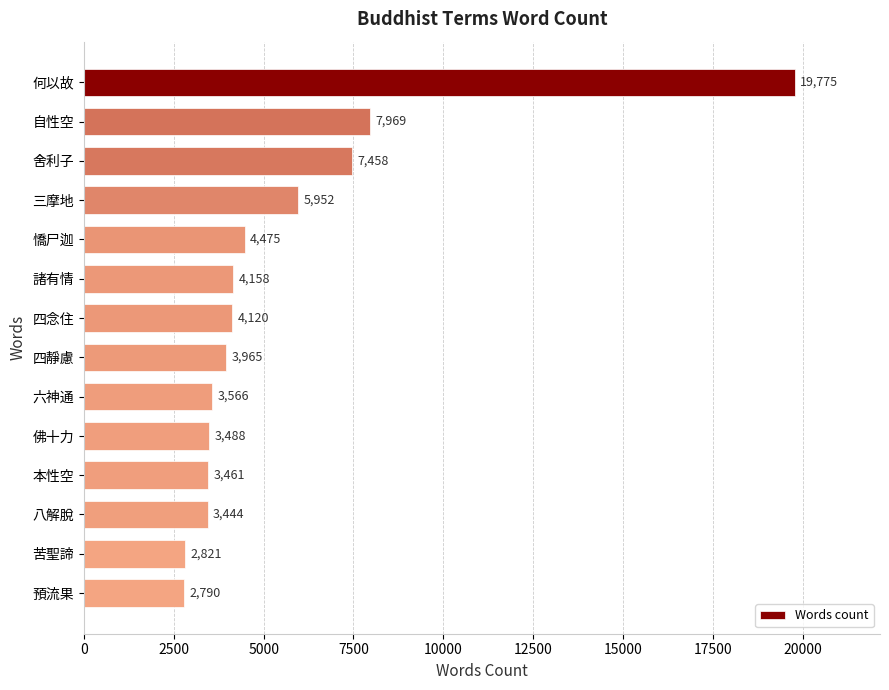

Which has a higher value, 六神通 or 四靜慮?

四靜慮